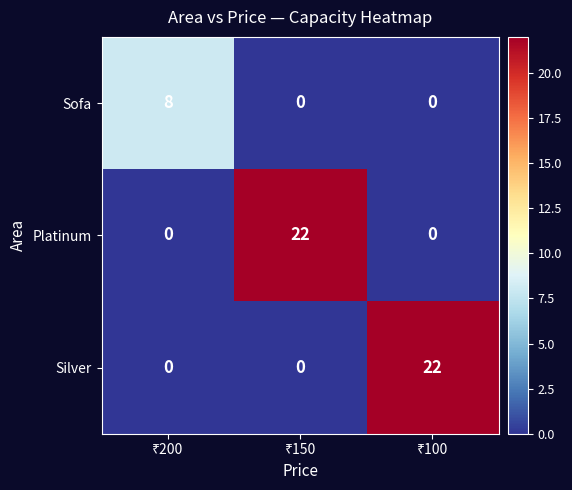

What is the sum of all Silver values?

22